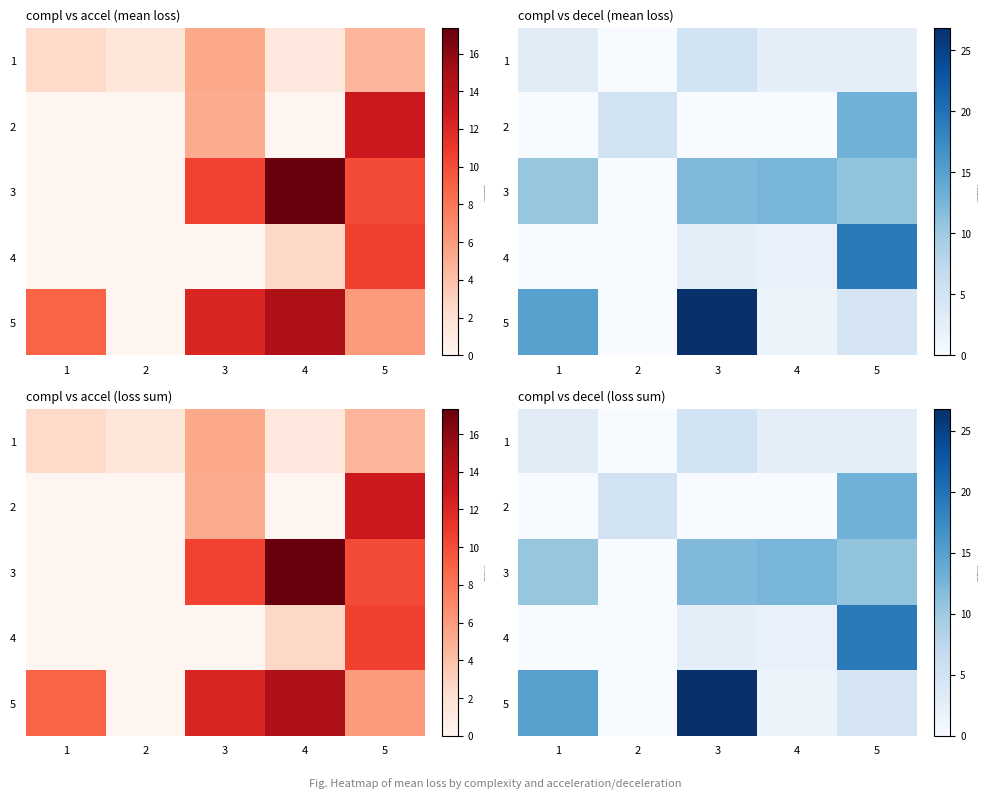

How many data points does each series have?

5